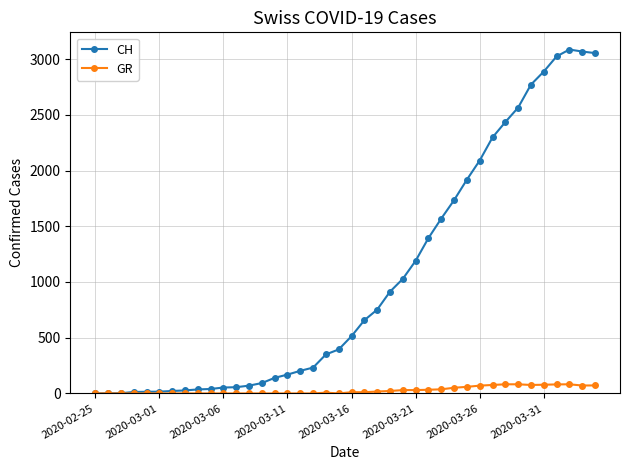

Which series has the largest range (max minus min)?

CH